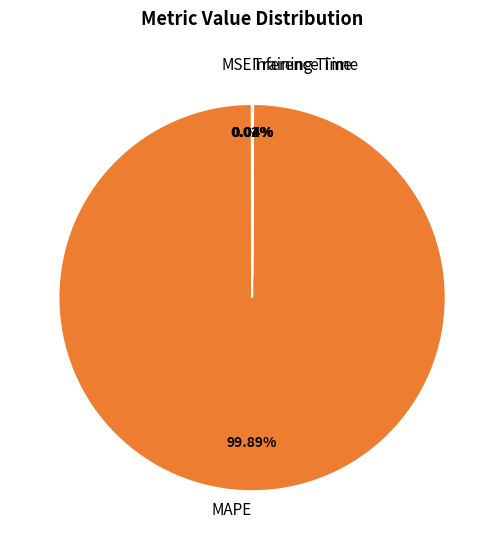

Which slice is the largest?

MAPE